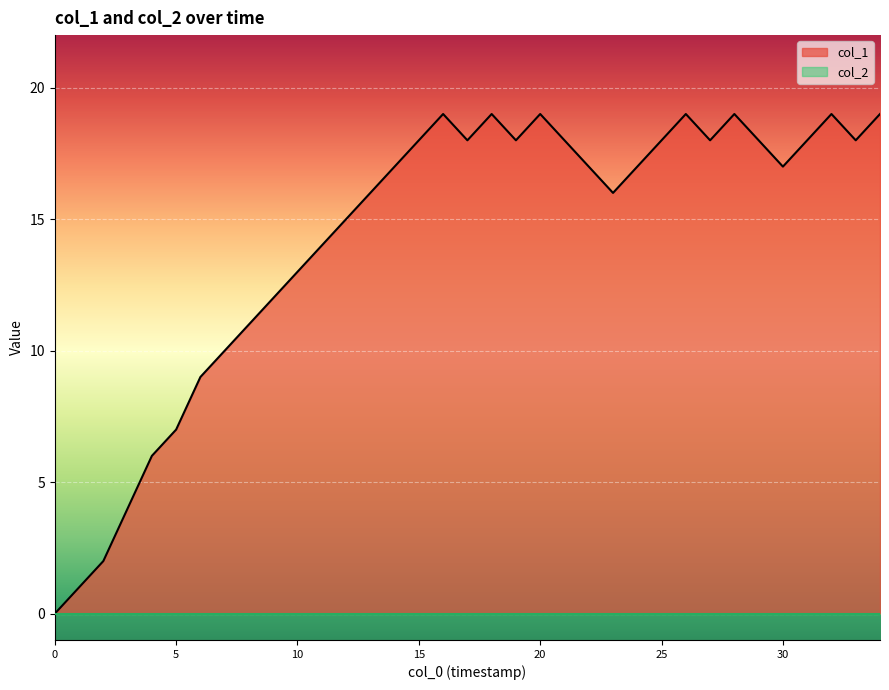

What is the difference between the values at 26 and 21?

1